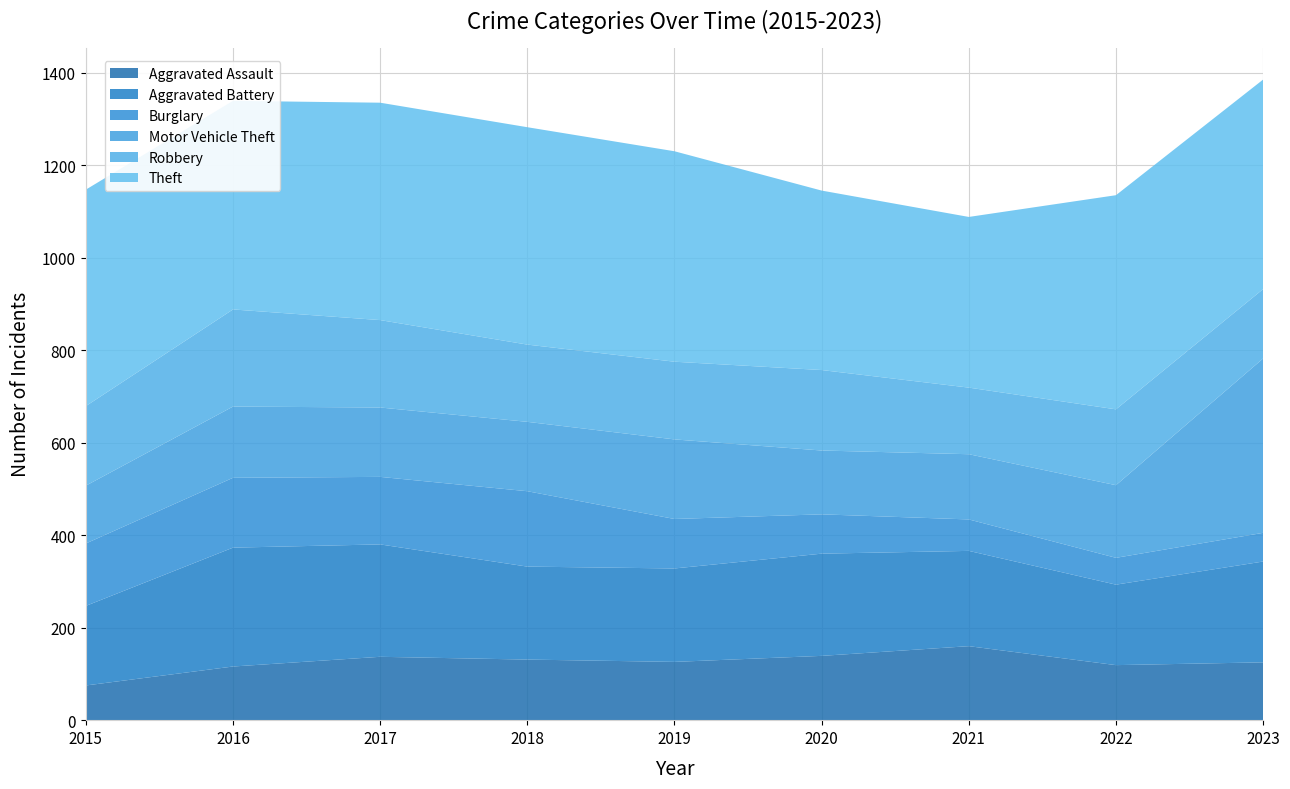

Reading left to right, extract all data points from this chart.

Aggravated Assault: 75	116	137	131	126	139	160	119	125
Aggravated Battery: 172	257	243	201	202	221	206	174	218
Burglary: 135	151	146	163	107	85	68	58	62
Motor Vehicle Theft: 125	154	150	150	172	138	141	157	377
Robbery: 172	210	189	167	168	174	144	164	150
Theft: 468	451	470	470	455	388	369	463	453